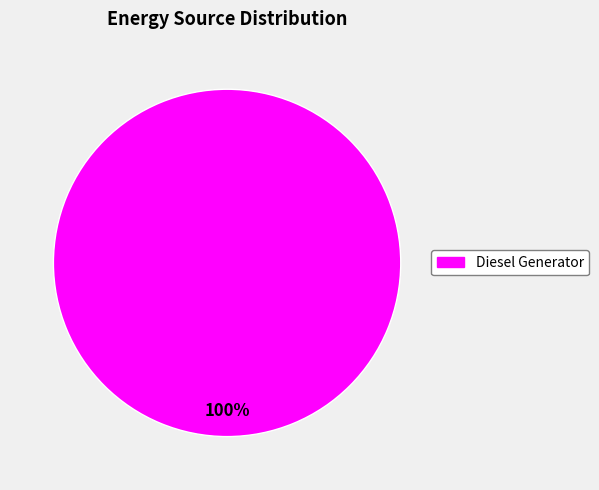

Is there any slice that represents more than half of the pie?

Yes